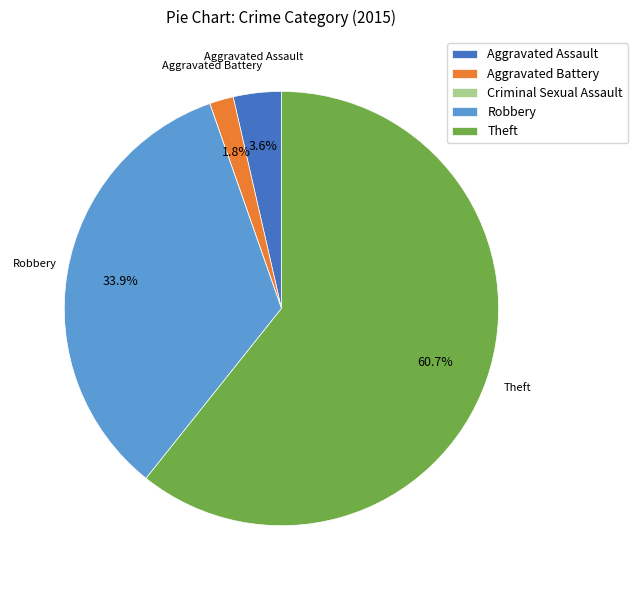

To the nearest percent, what portion does Aggravated Assault represent?

4%